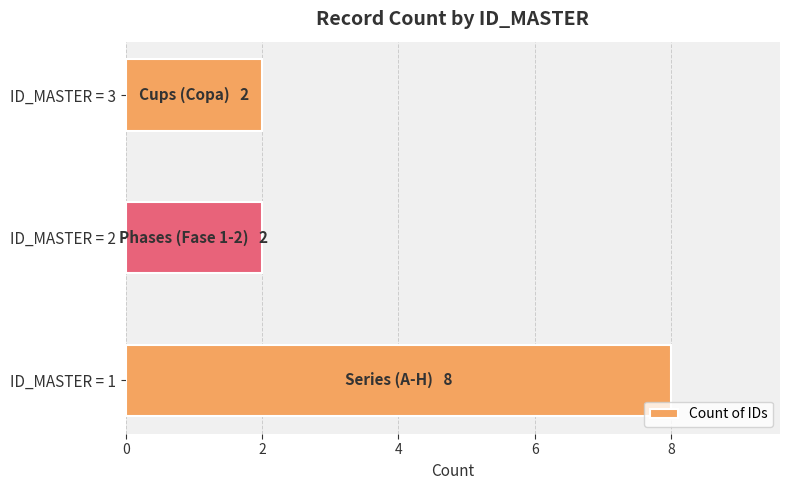

What is the change in value from ID_MASTER = 1 to ID_MASTER = 3?

-6